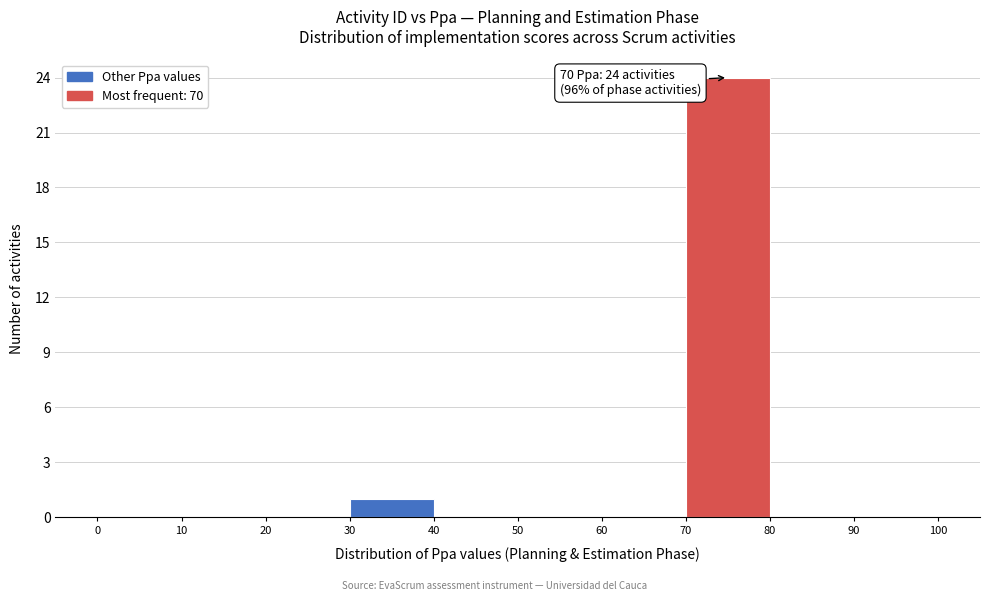

Which range on the x-axis has the tallest bar?

70 to 80